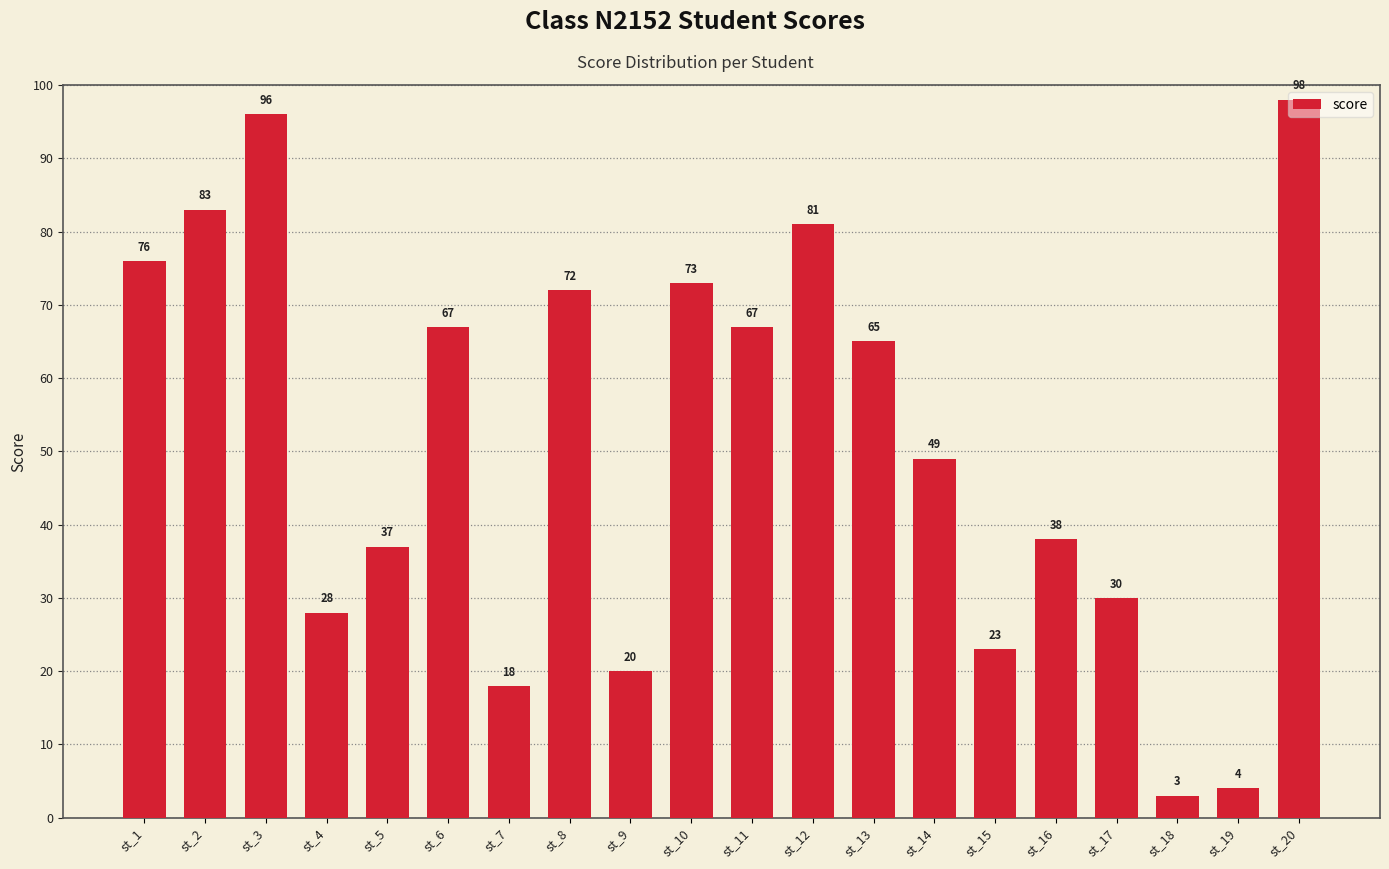

Which category has the highest value across all series?

st_20